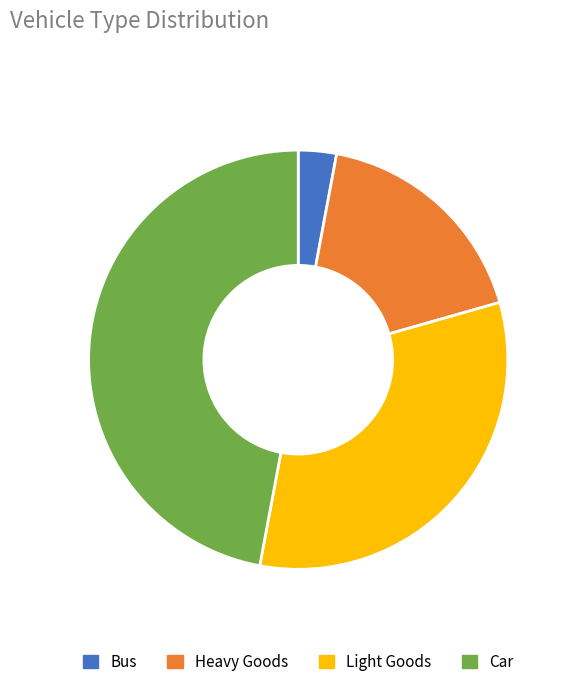

Is Light Goods the majority of the pie?

No